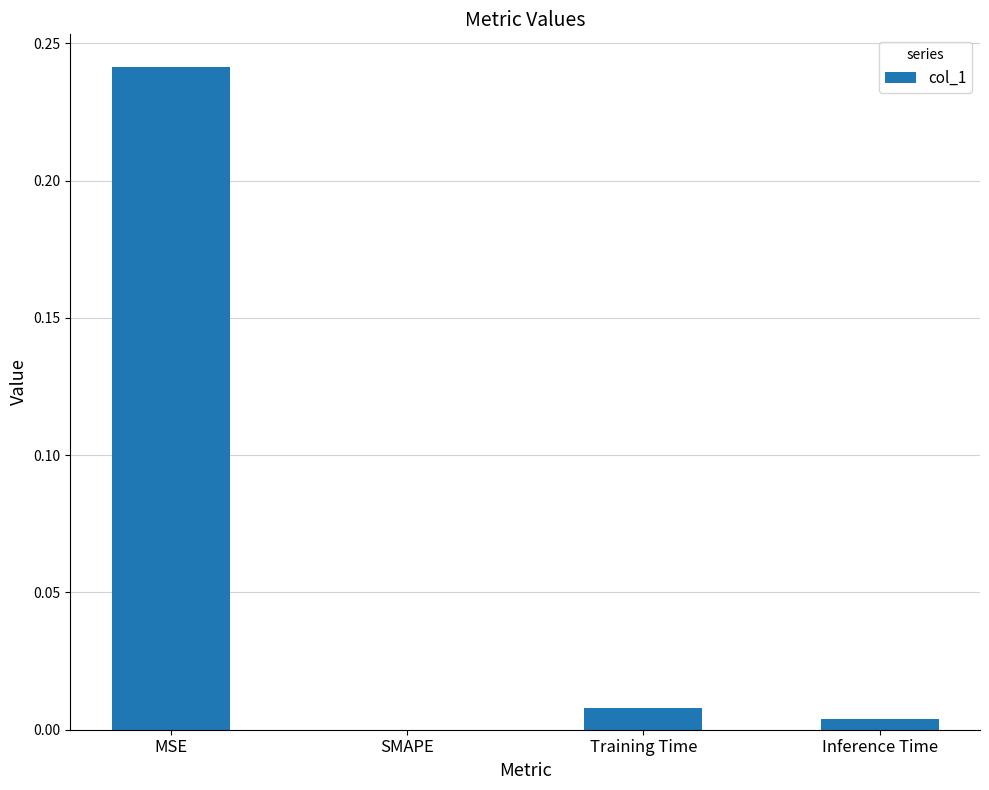

True or false: the data shows 0.0 at SMAPE.

True